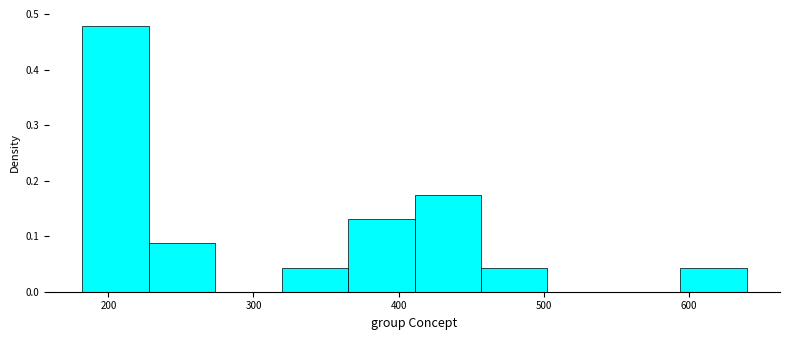

Reading left to right, transcribe this chart: for each bar, give the range it covers on the x-axis and its height. Neither the bar edges nor the heights are printed on the chart, so give them approximately, as read against the axes.

180 to 230: 0.48
230 to 270: 0.09
270 to 320: 0
320 to 370: 0.04
370 to 410: 0.13
410 to 460: 0.17
460 to 500: 0.04
500 to 550: 0
550 to 590: 0
590 to 640: 0.04